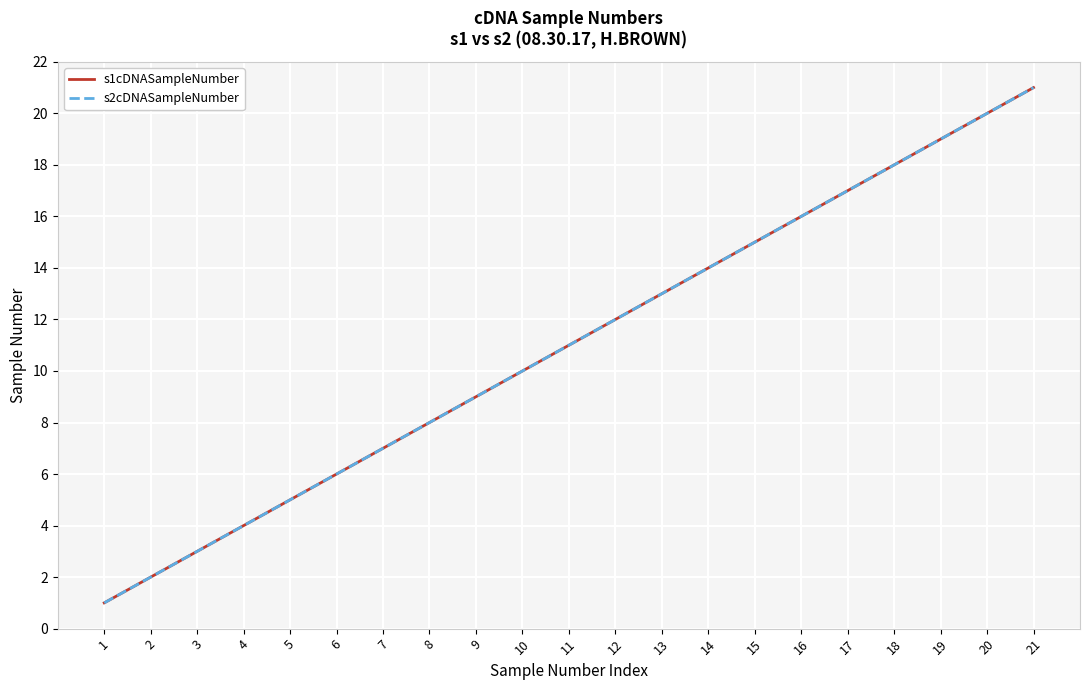

The value of s2cDNASampleNumber at 21 is 32. True or false?

False